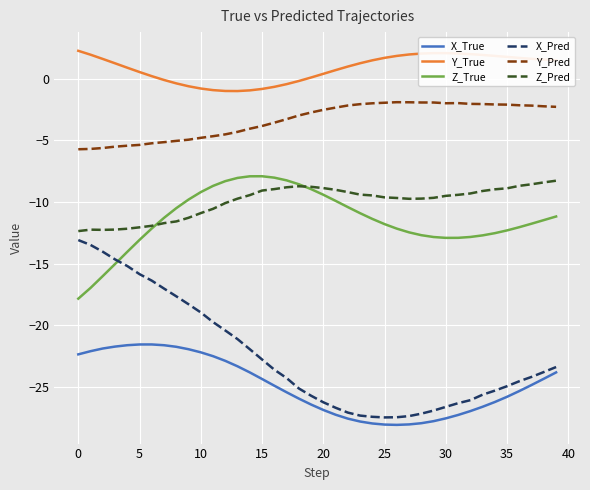

In Y_True, how many points are lower than both neighbors (excluding endpoints)?

1